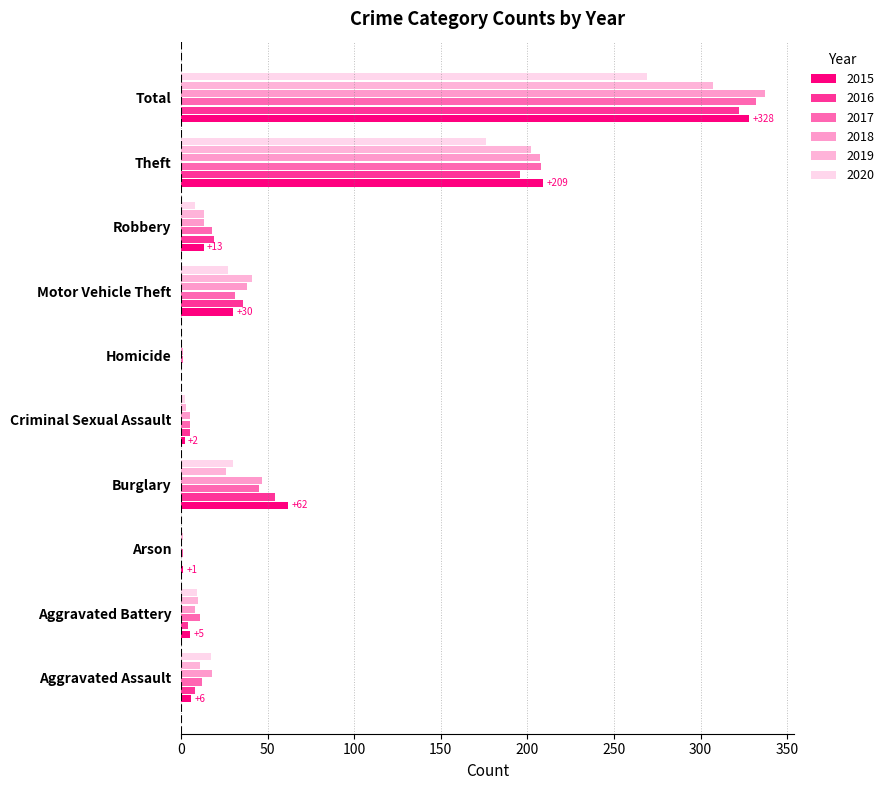

How many distinct data groups are displayed?

6